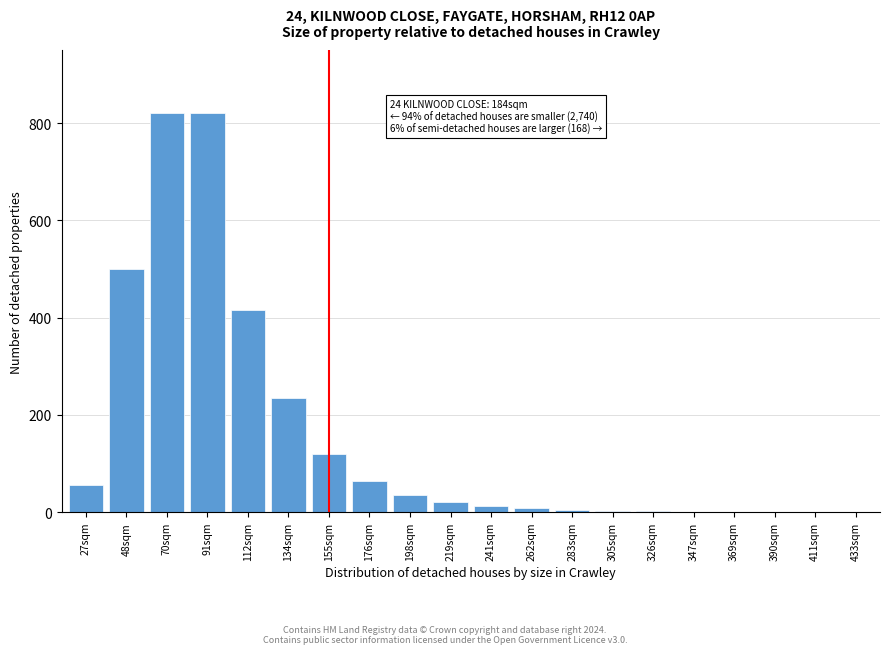

What is the greatest value displayed?

820